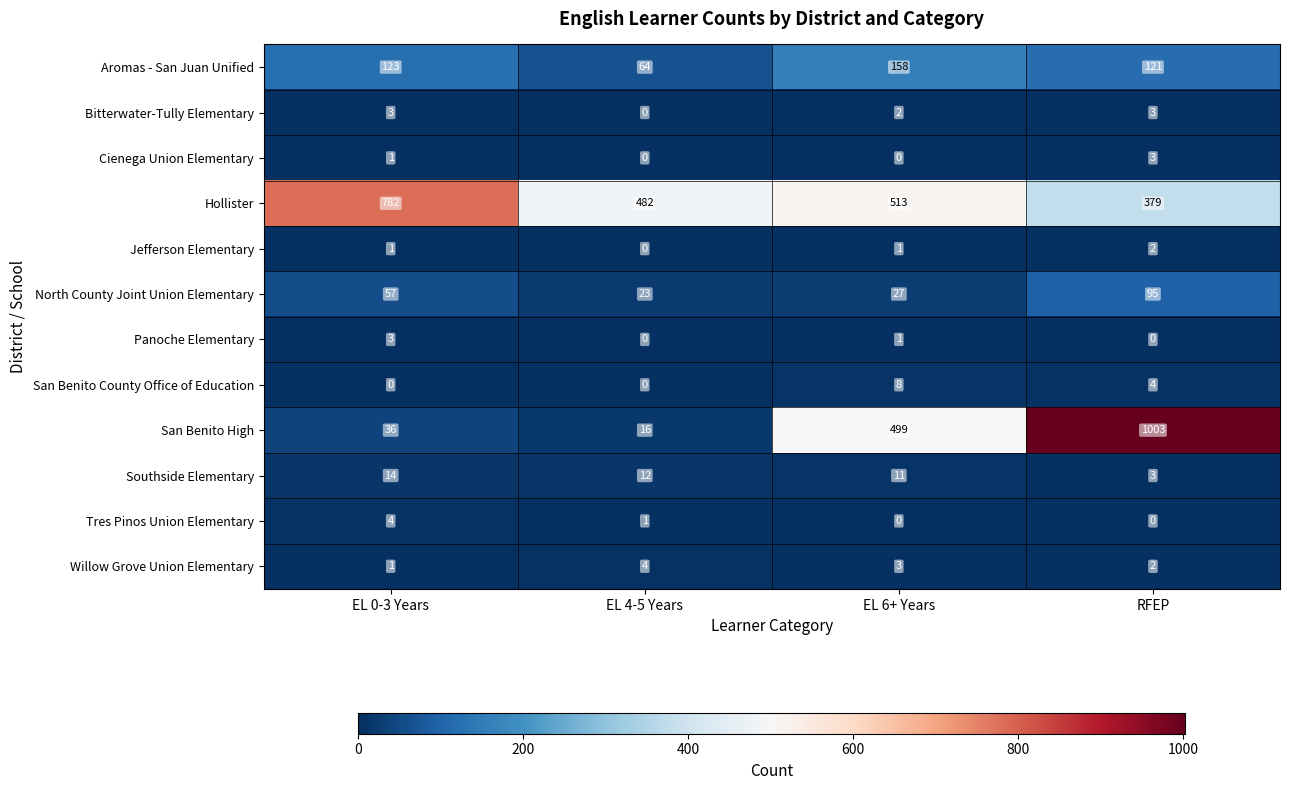

What is the difference between the maximum and minimum values in the Cienega Union Elementary series?

3